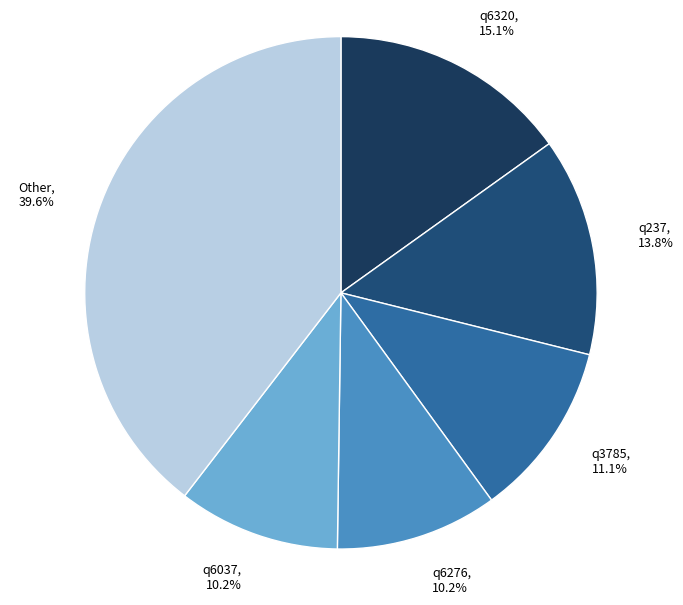

Is there a majority slice in this chart?

No